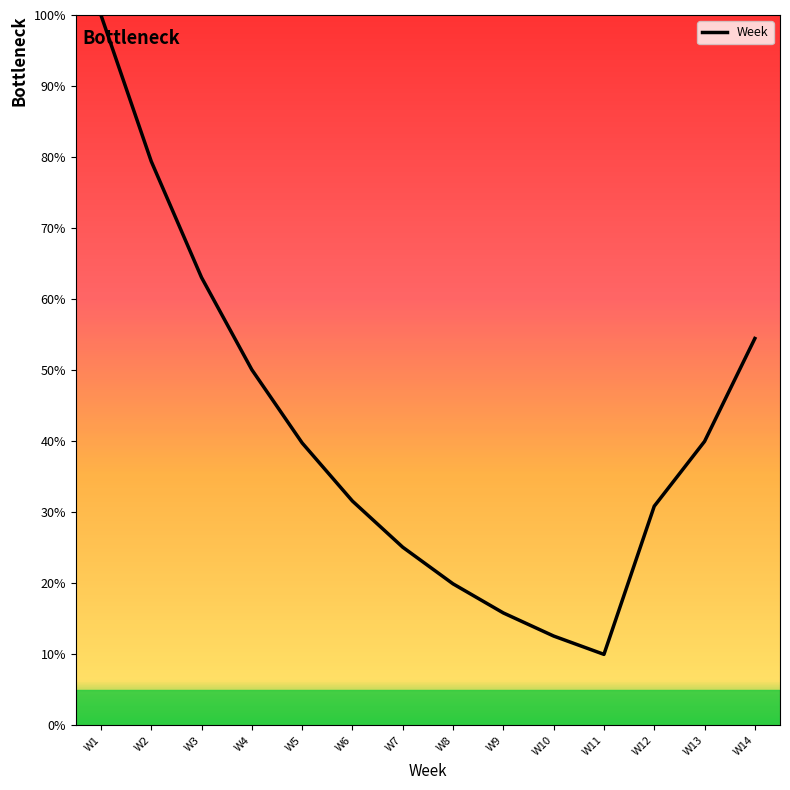

Approximately how many times larger is the value at W13 compared to W6?

1.3